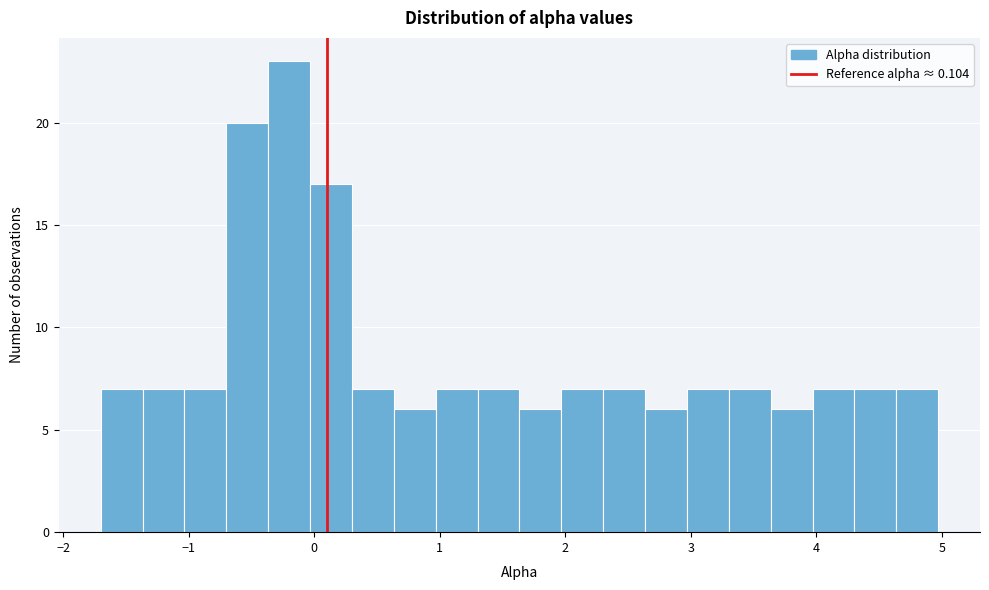

Around what value on the x-axis is the tallest bar? Give the approximate position of its centre, as read against the axis.

-0.2